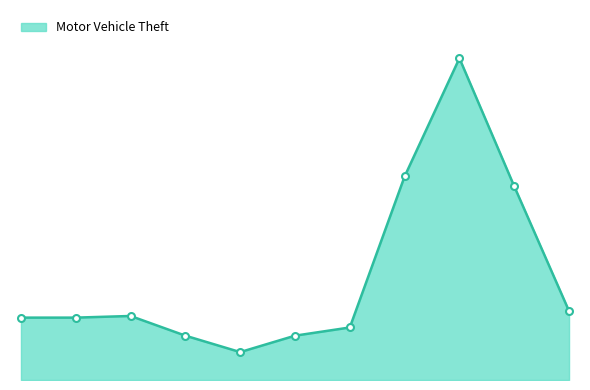

What is the sum of all values?

698